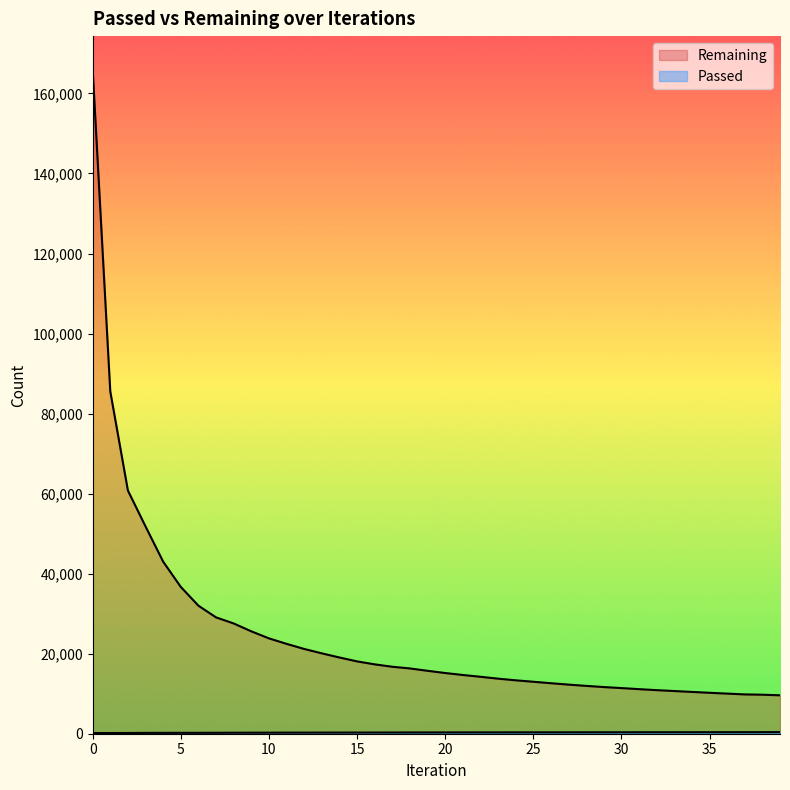

Rank the series at 17 from highest to lowest value.

Remaining, Passed